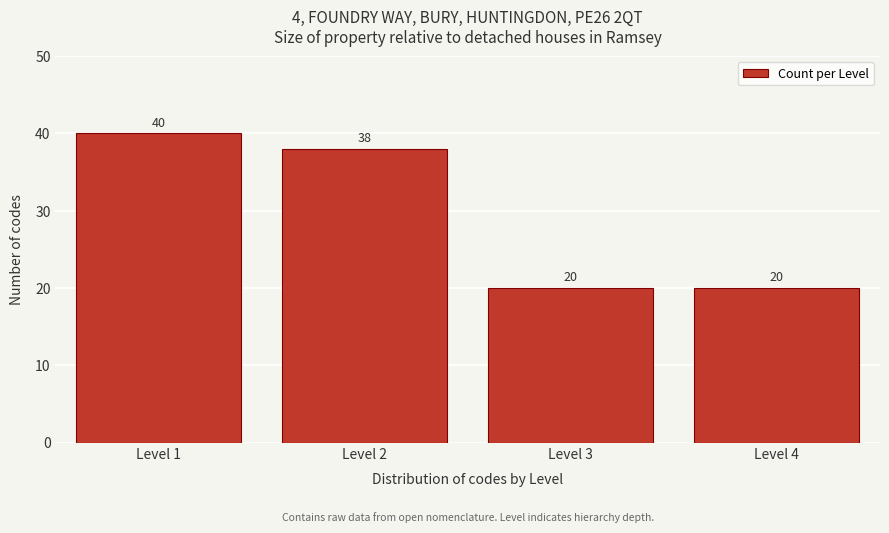

Reading left to right, list all the values displayed in this chart.

Level 1=40	Level 2=38	Level 3=20	Level 4=20